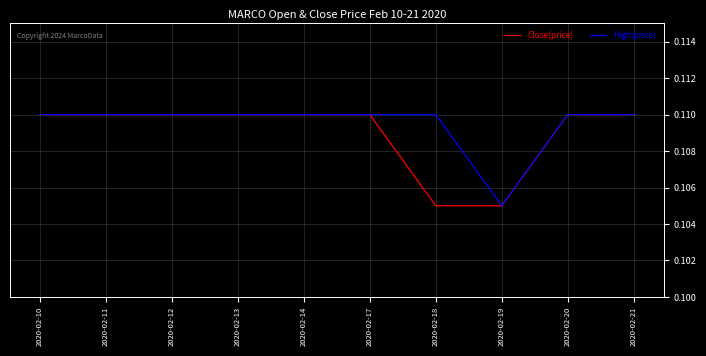

Is it true that Close(price) equals 0.2 at 2020-02-10?

False